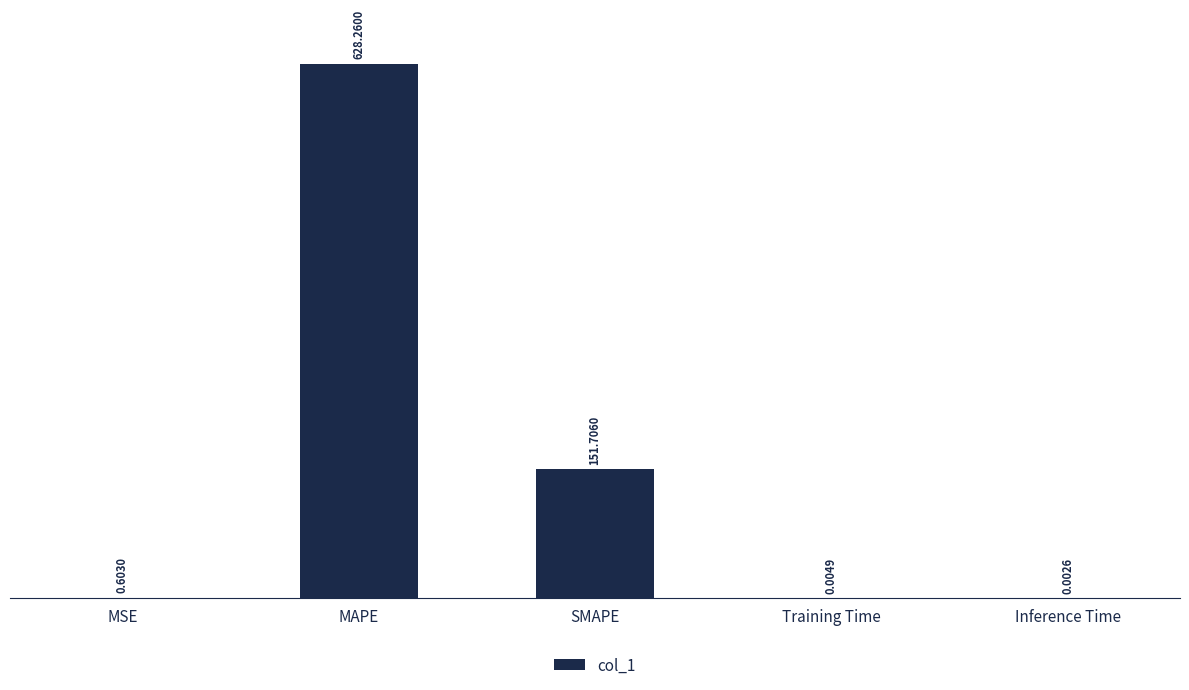

True or false: the data shows 68.3 at SMAPE.

False